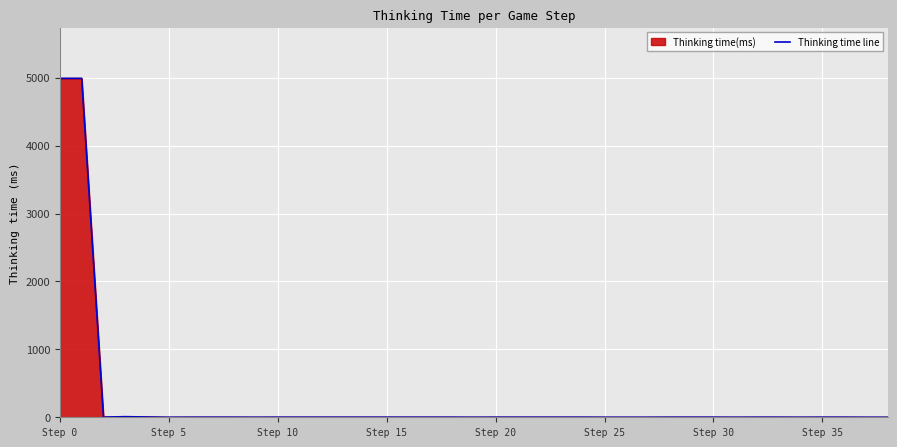

The chart shows a value of 2 at 23. True or false?

False